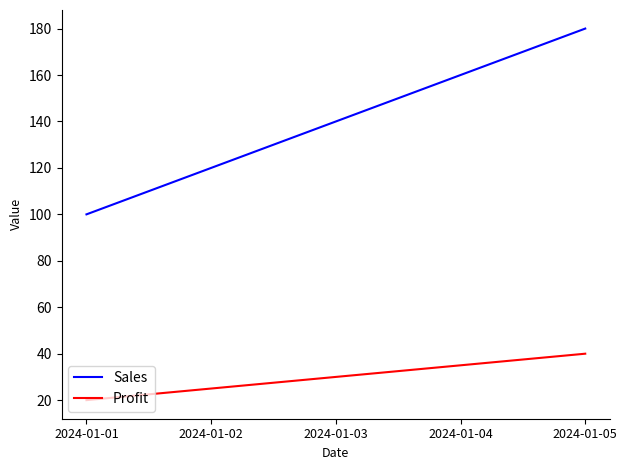

What is the difference between the maximum and minimum values in the Sales series?

80